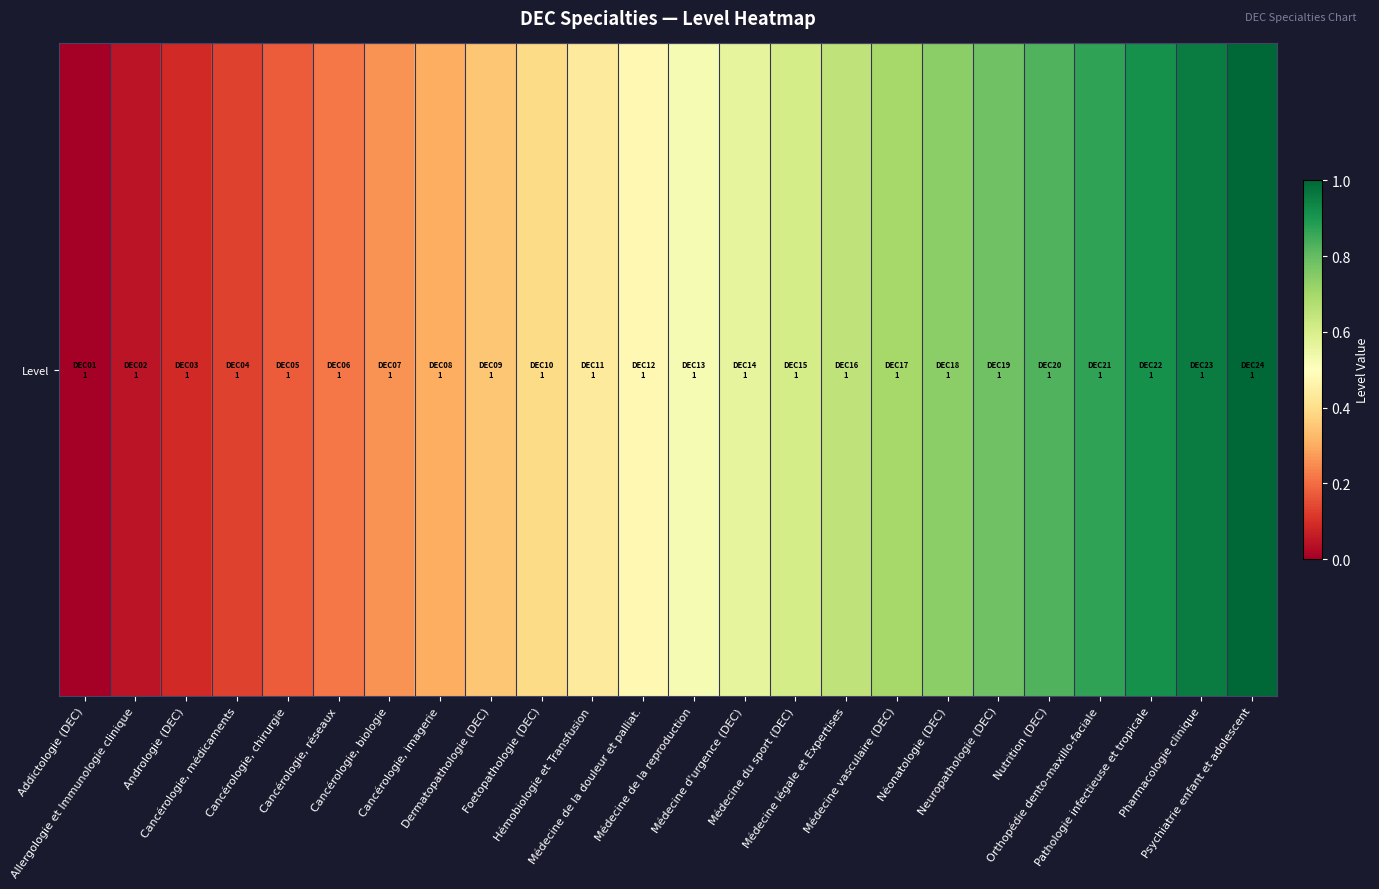

The value at Médecine légale et Expertises is 0.3. True or false?

False